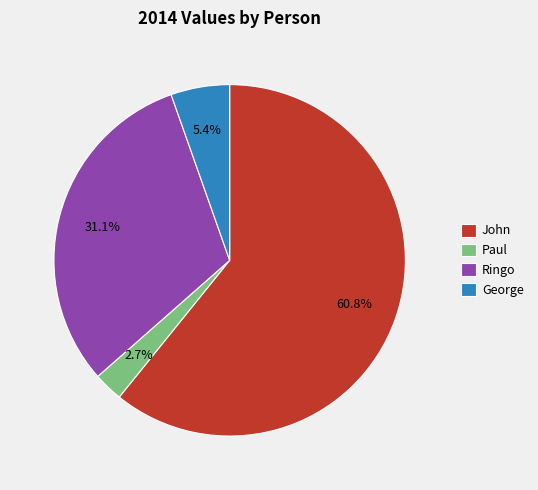

To the nearest percent, what is the average slice percentage?

25%